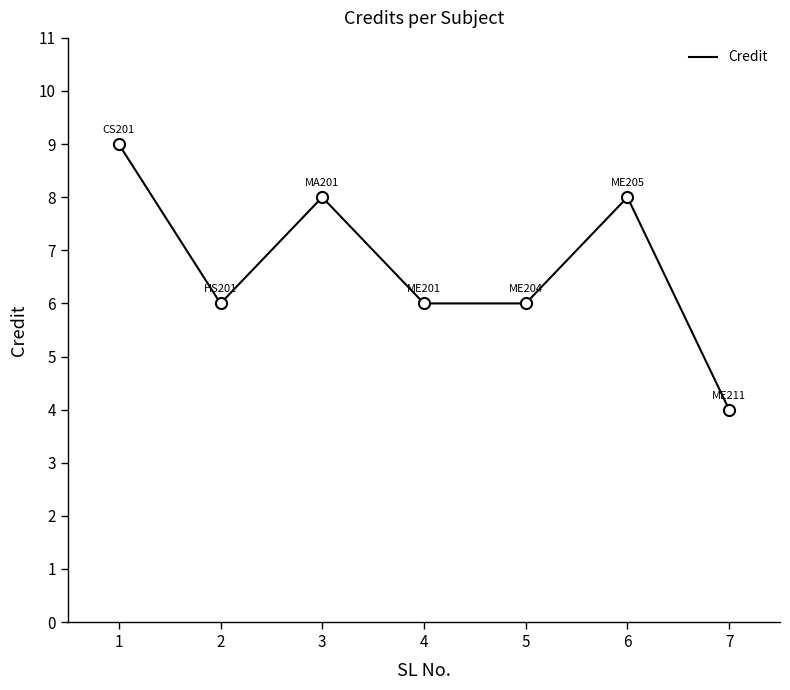

What is the minimum value shown in the chart?

4